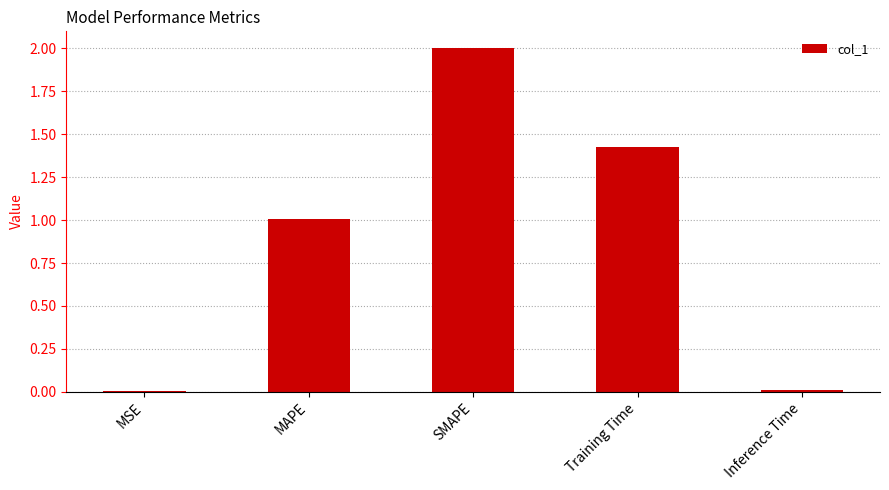

What is the difference between the values at MSE and SMAPE?

2.0